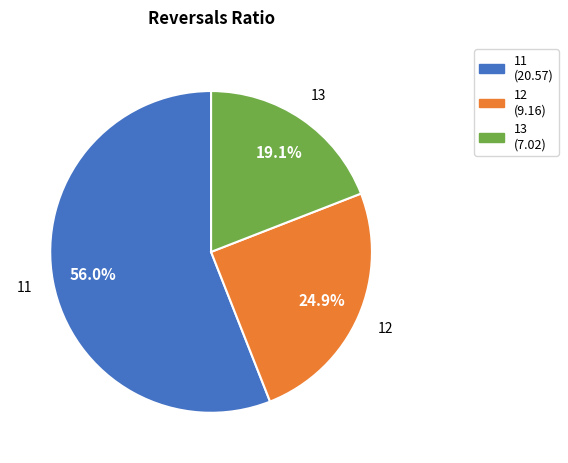

Does 12 account for over 50% of the chart?

No